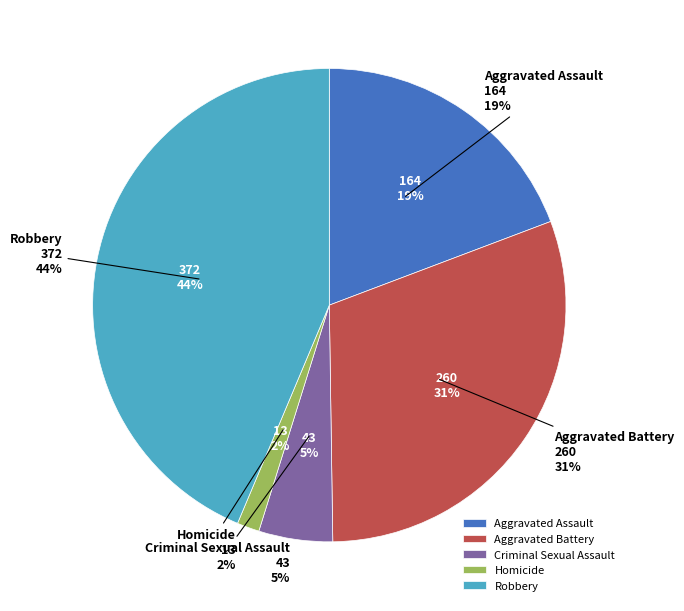

Is there a majority slice in this chart?

No